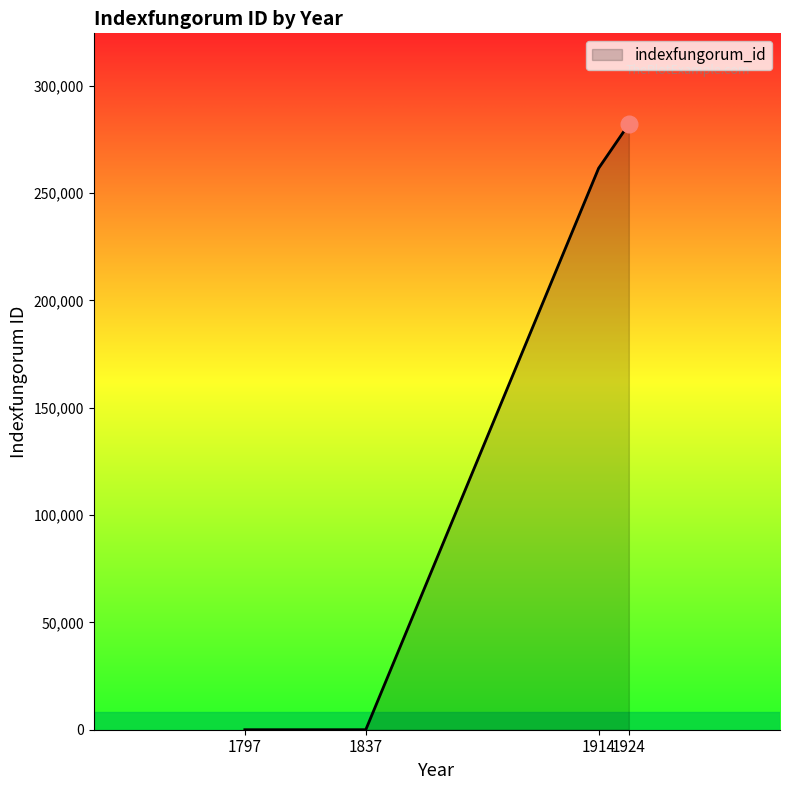

True or false: the data has more than 0 interior local peaks.

False